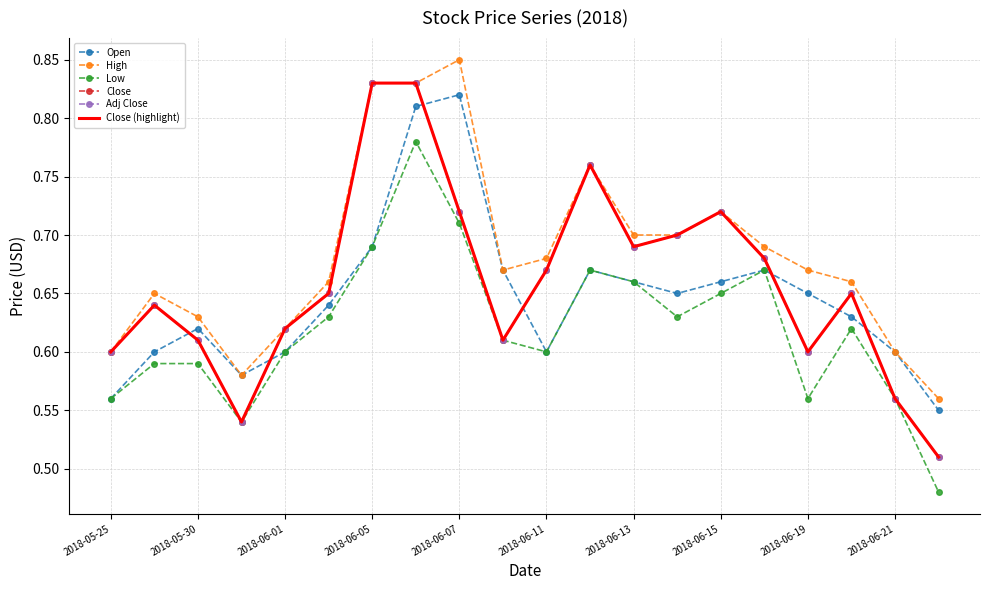

True or false: Close and High intersect in this chart.

False